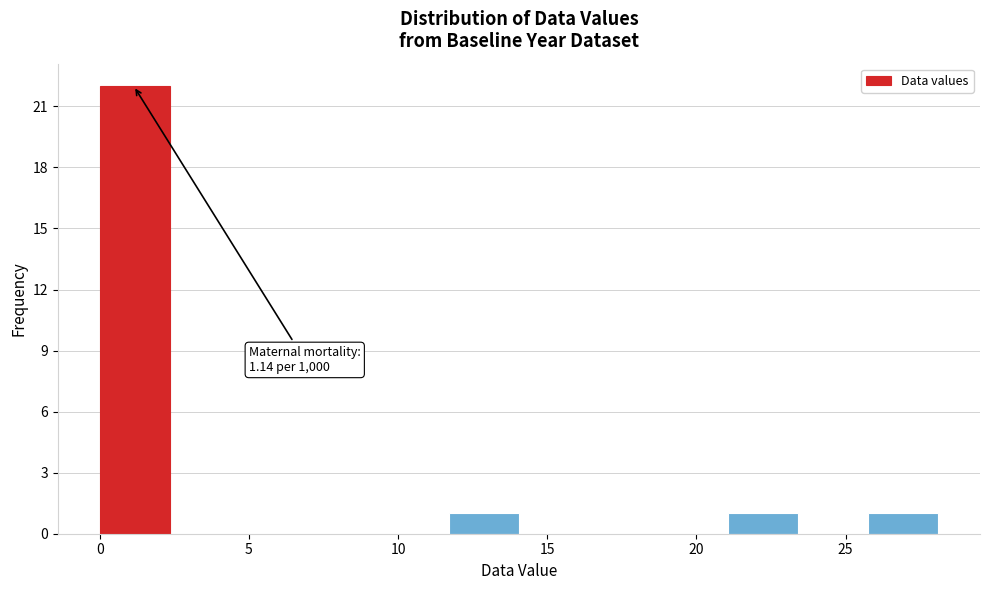

Over which range of the x-axis is the bar tallest?

0.0 to 2.5